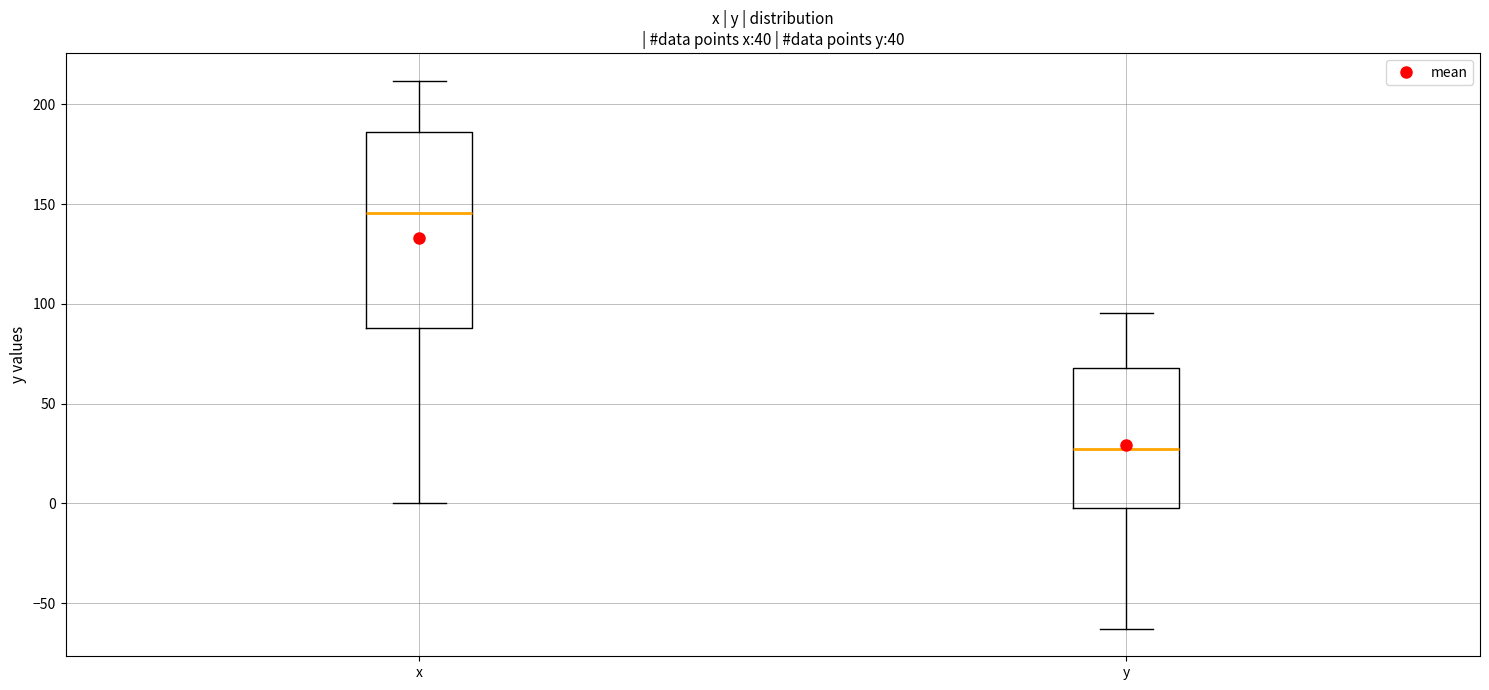

Reading left to right, read every box against the y-axis: the position of its median line, the range the box covers, and the ends of its whiskers. The values are not printed on the chart, so give them approximately, as read against the axis.

x: median 145, box 90 to 185, whiskers 0 to 210
y: median 25, box 0 to 70, whiskers -65 to 95